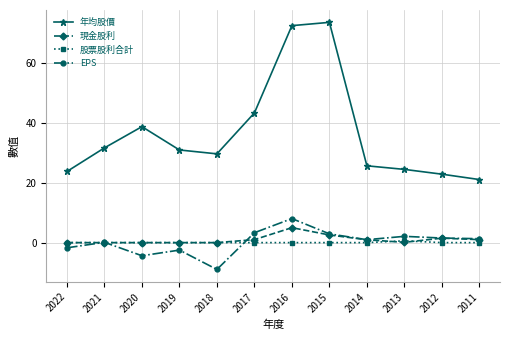

At which category does EPS reach its first local valley?

2020